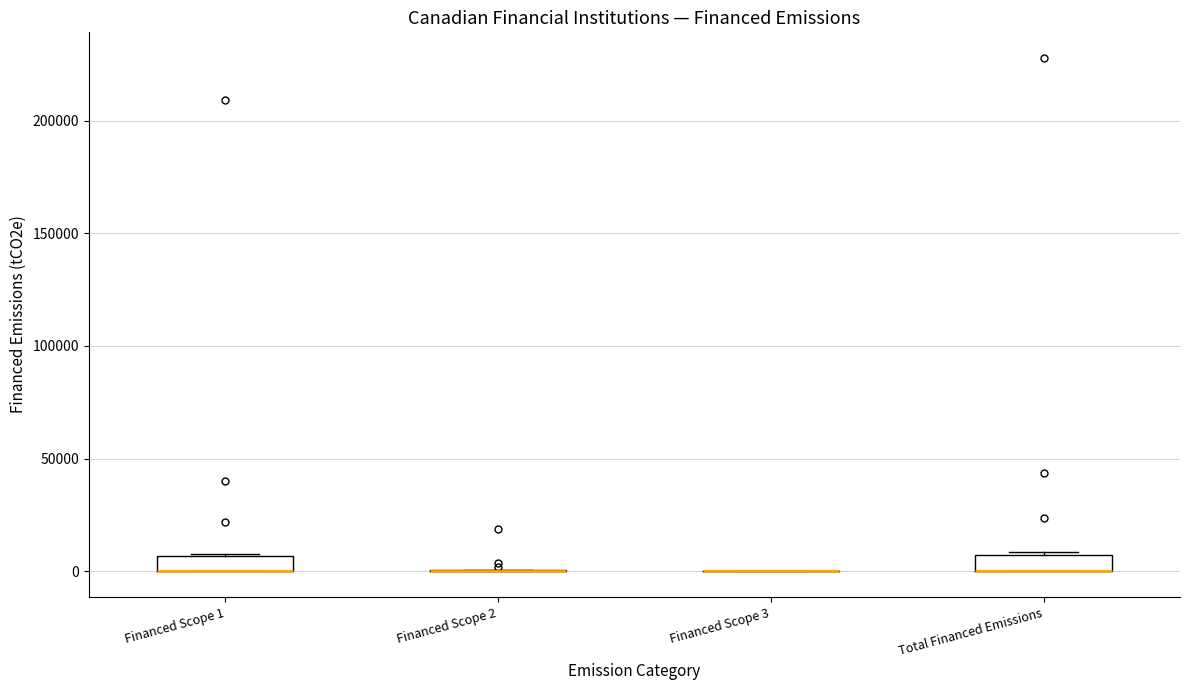

Where is the upper edge of the box for Total Financed Emissions on the y-axis? The values are not printed on the chart, so give them approximately, as read against the axis.

5000